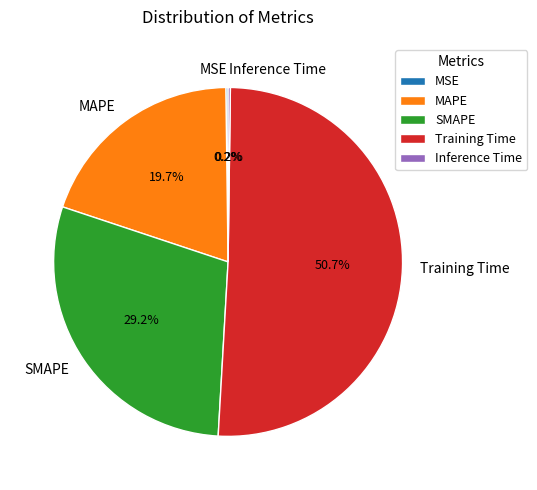

Is there a majority slice in this chart?

Yes